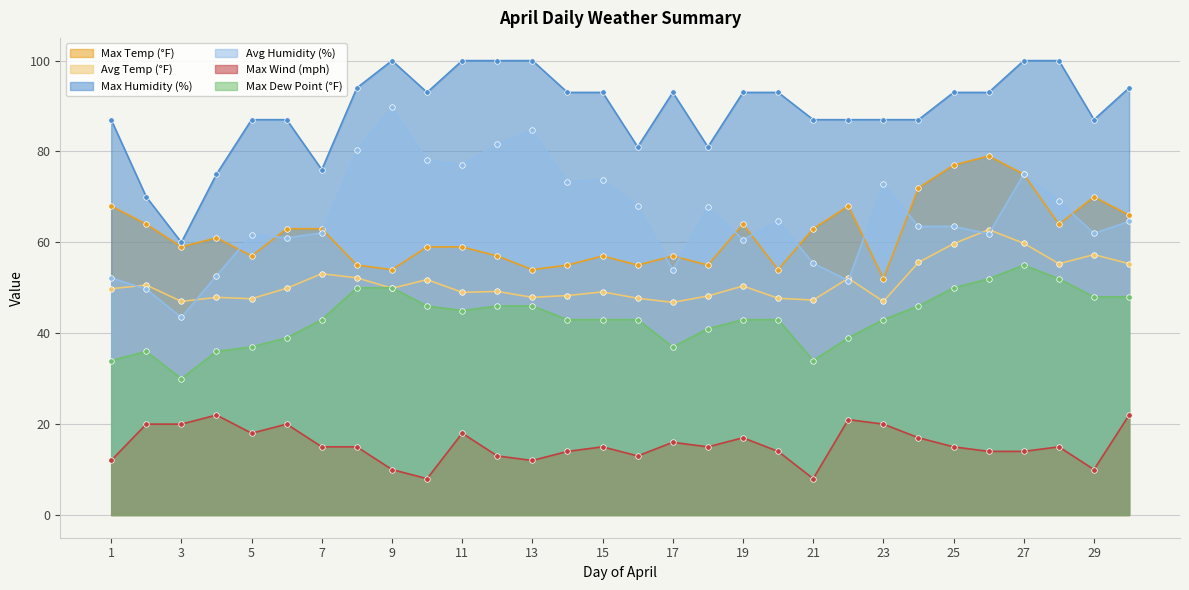

What is the value of the Max Dew Point (°F) point at the 2nd from the left?

36.0